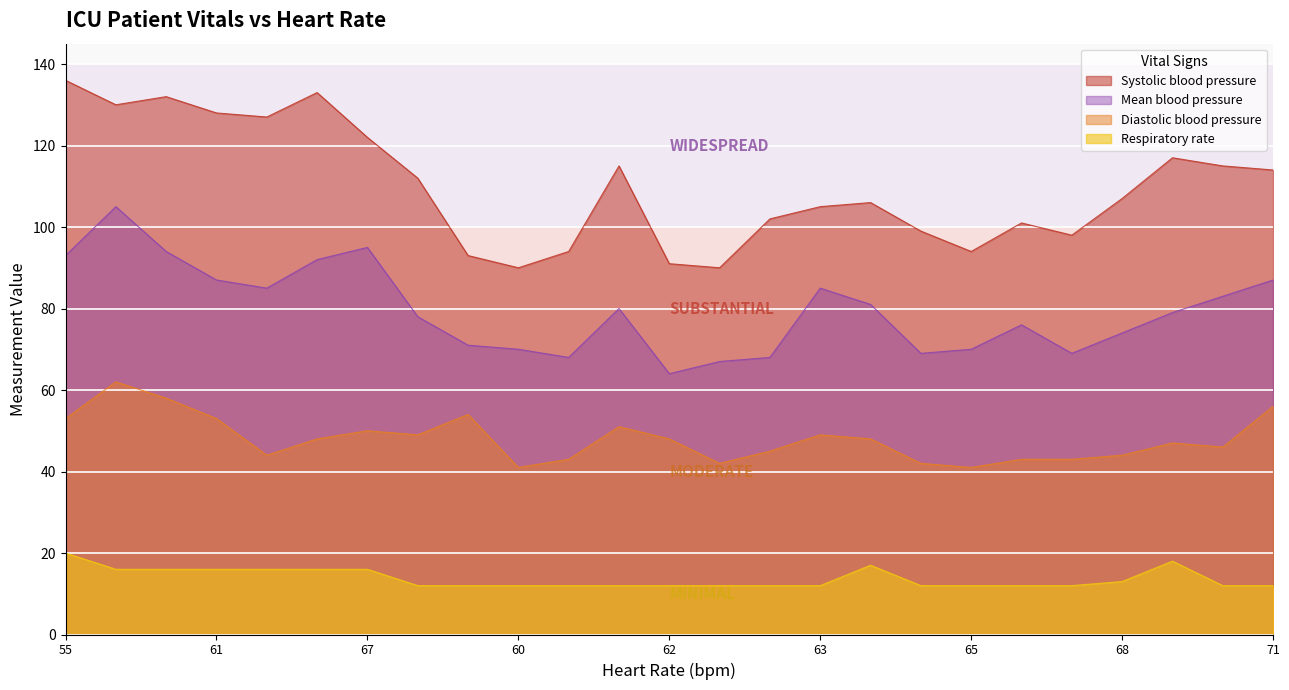

Where is the first local maximum for Respiratory rate?

16